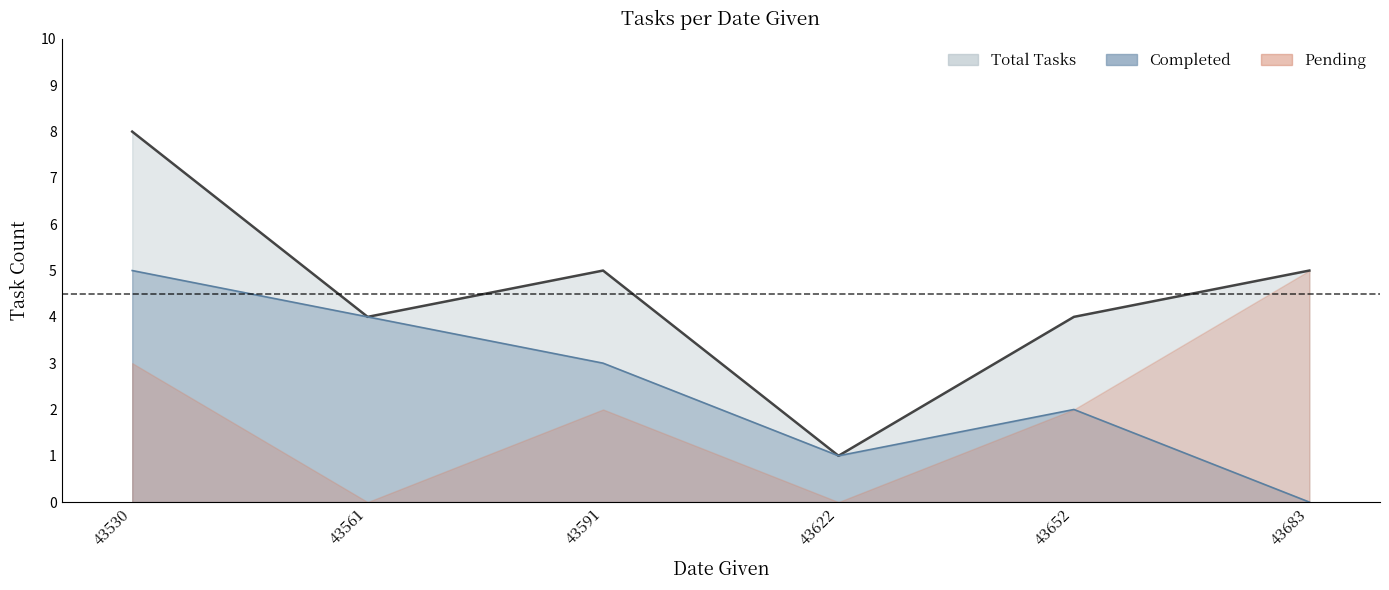

At how many categories does at least one series exceed 2?

5